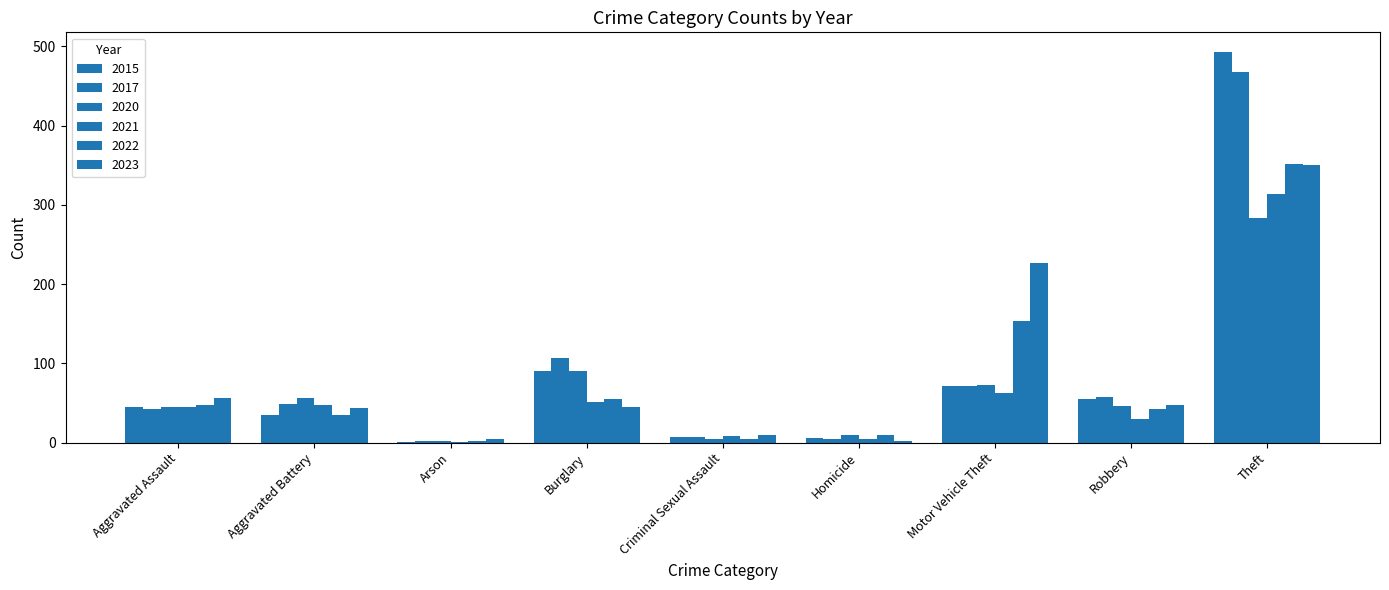

How many groups of bars are there?

9